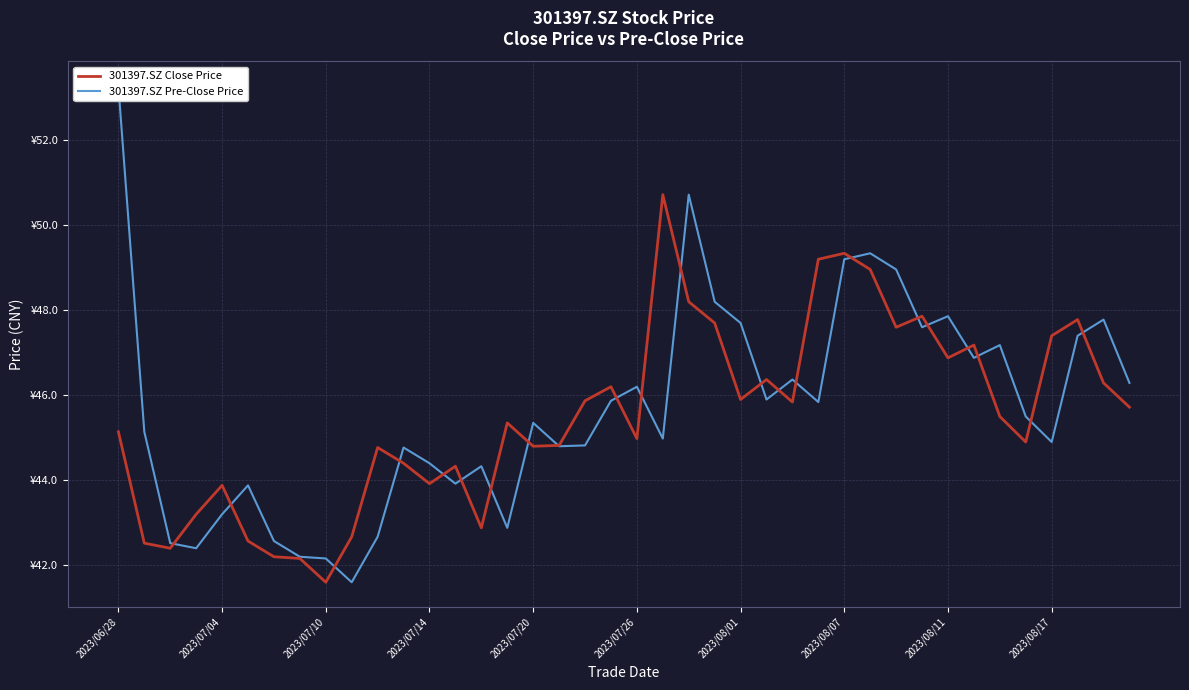

What are all the series names shown in the legend?

301397.SZ Close Price, 301397.SZ Pre-Close Price